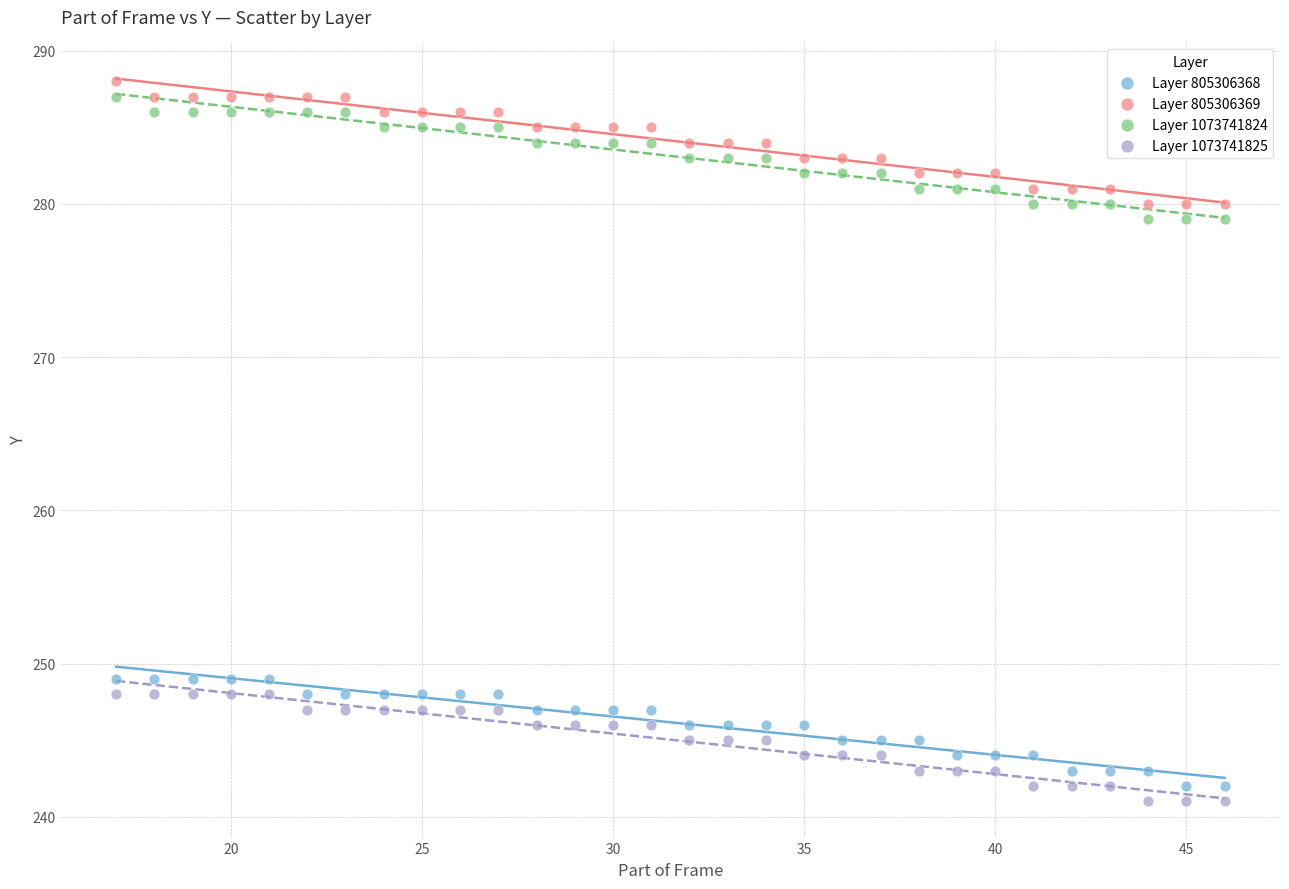

Which series reaches the minimum Y coordinate?

Layer 1073741825